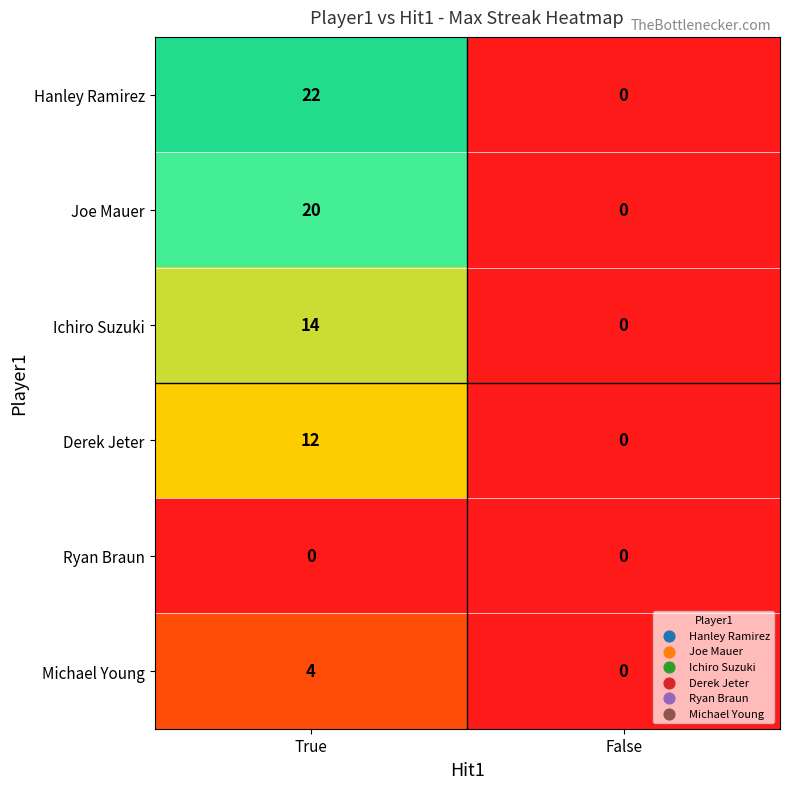

The Ichiro Suzuki series shows -6 at False. True or false?

False